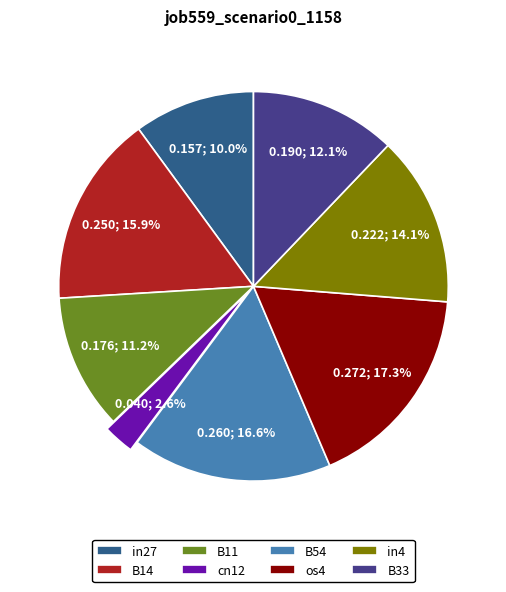

The os4 slice represents 17% of the pie. True or false?

True